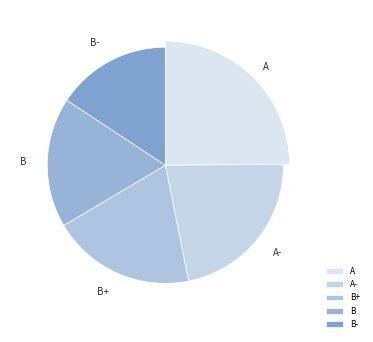

What is the largest slice in the pie chart?

A